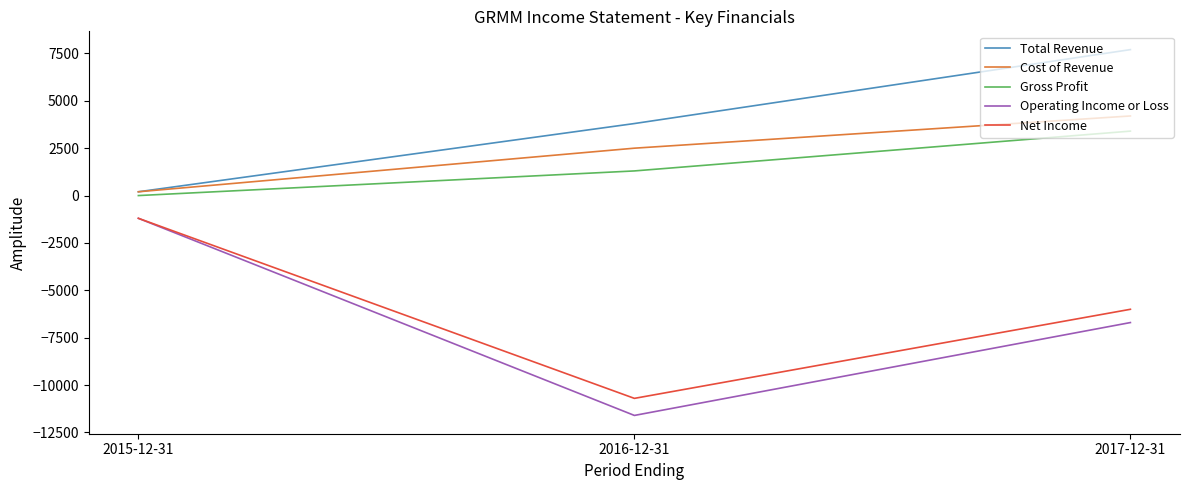

Reading left to right, transcribe all the data shown in this chart.

Total Revenue: 2015-12-31=200	2016-12-31=3800	2017-12-31=7700
Cost of Revenue: 2015-12-31=200	2016-12-31=2500	2017-12-31=4200
Gross Profit: 2015-12-31=0	2016-12-31=1300	2017-12-31=3400
Operating Income or Loss: 2015-12-31=-1200	2016-12-31=-11600	2017-12-31=-6700
Net Income: 2015-12-31=-1200	2016-12-31=-10700	2017-12-31=-6000